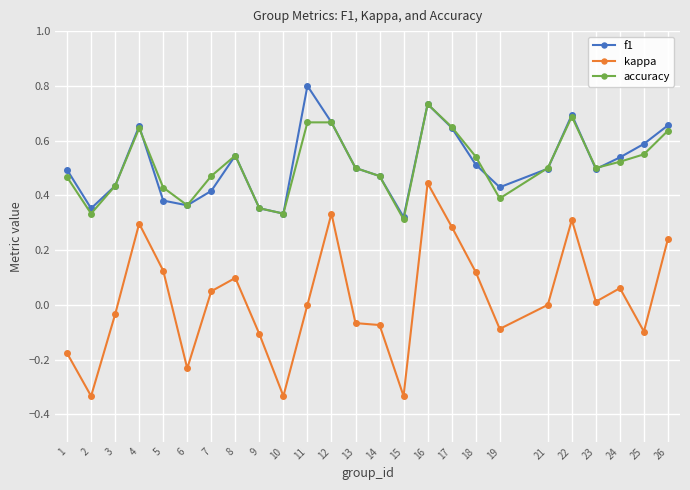

At which category does accuracy reach its first local valley?

2